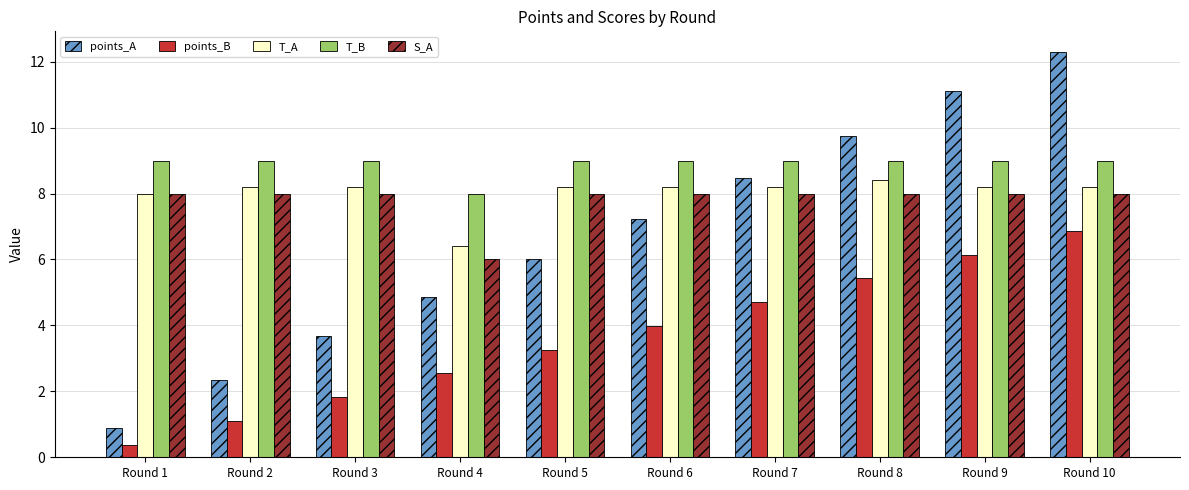

What is the smallest value displayed?

0.4